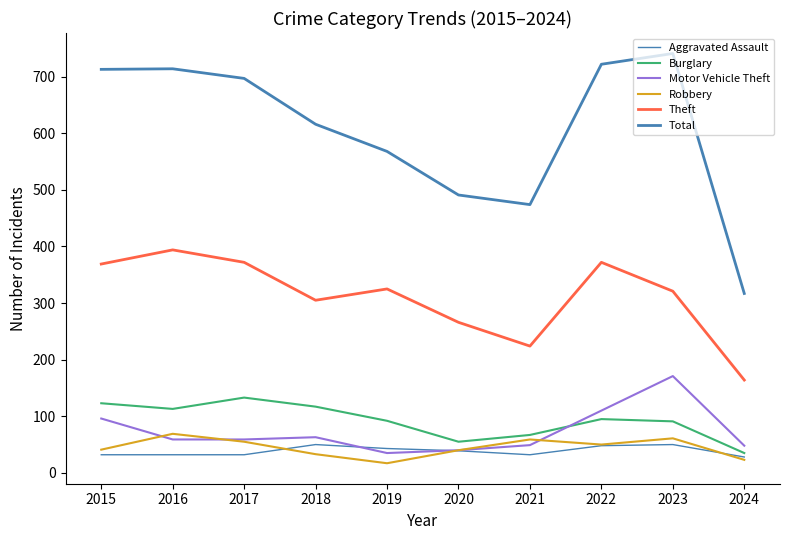

Which series has the largest total across all categories?

Total